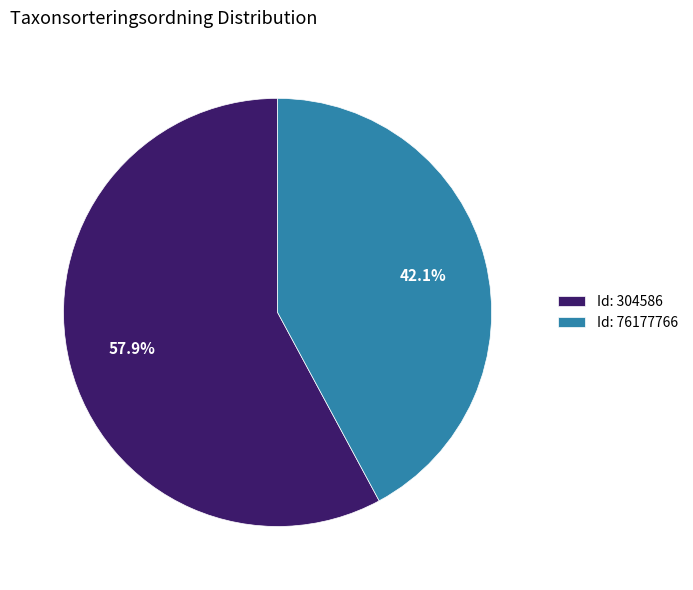

Does Id: 304586 represent more than half of the total?

Yes